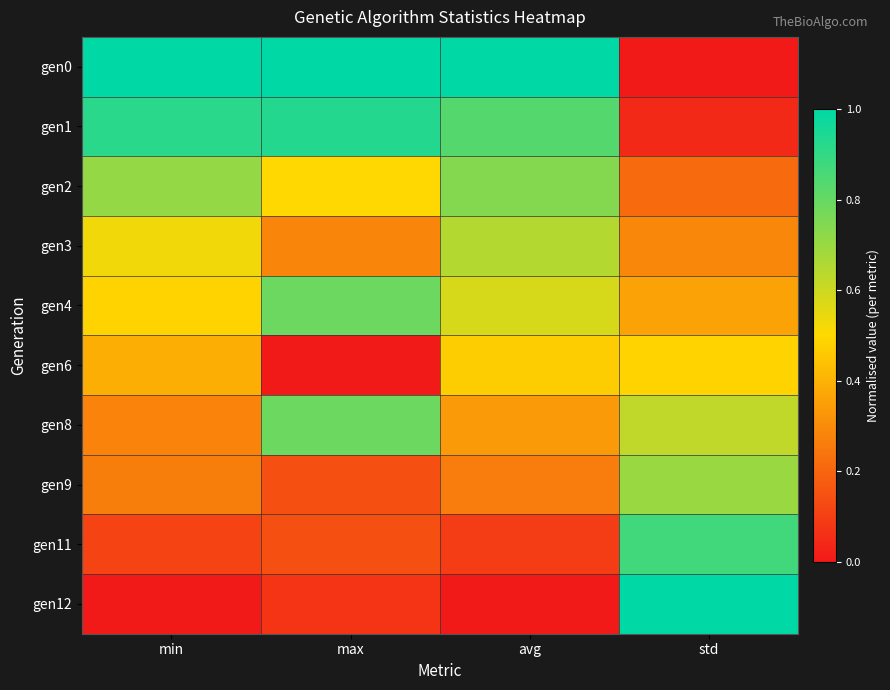

What is the total value across all series at min?

4.7